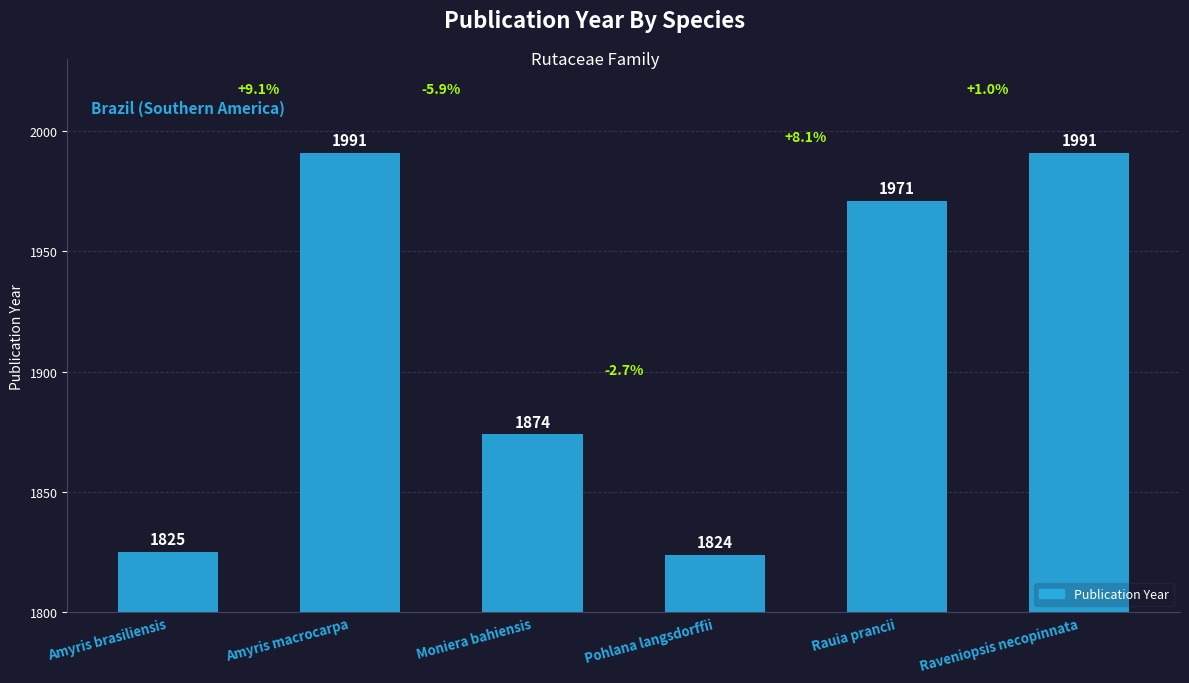

Where is the data nearest to the value 1907?

Moniera bahiensis